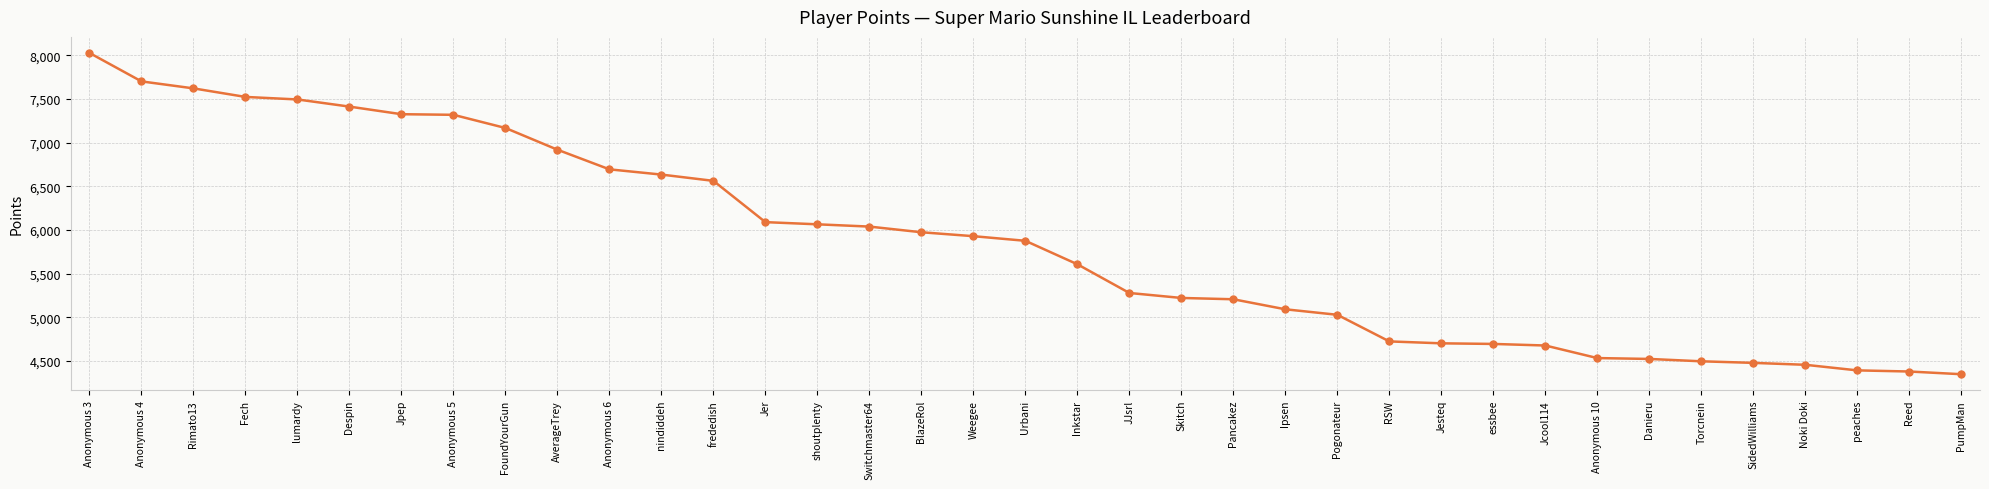

What is the difference between the second highest and second lowest values?

3325